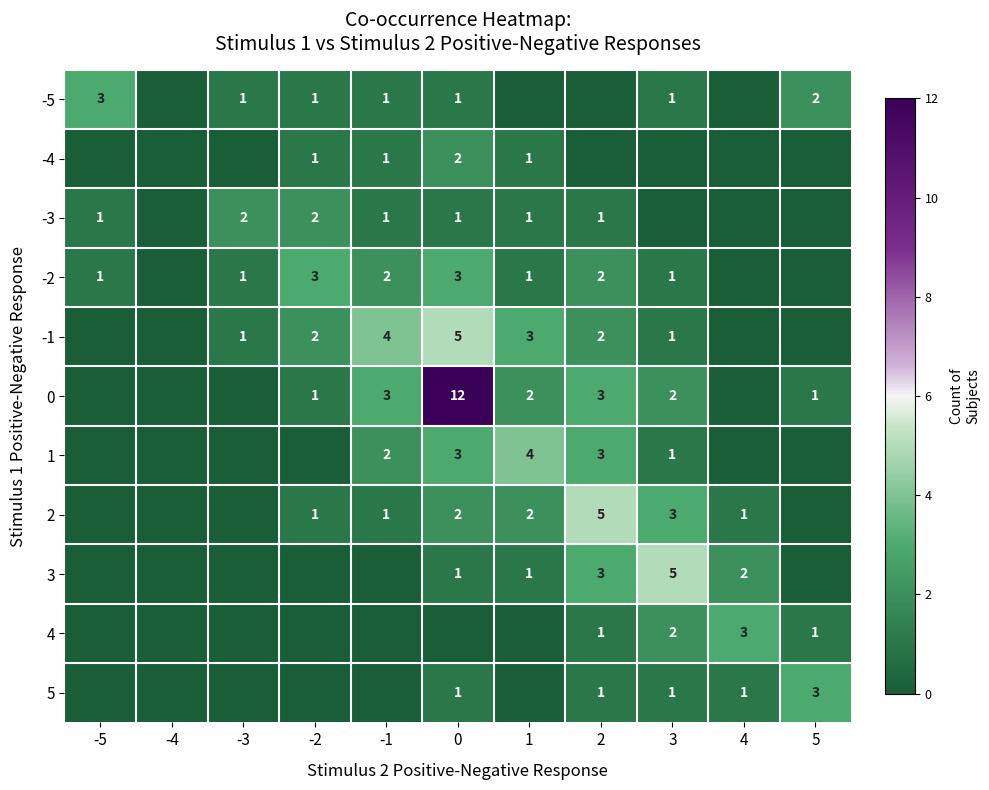

The value of -2 at 2 is 1. True or false?

False